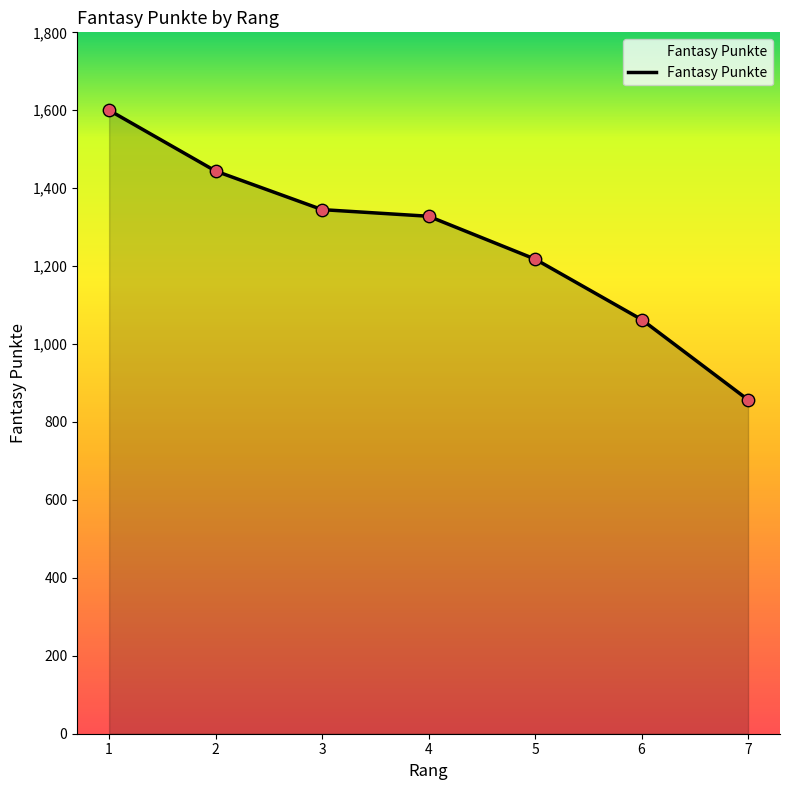

Between 1 and 4, which is larger?

1